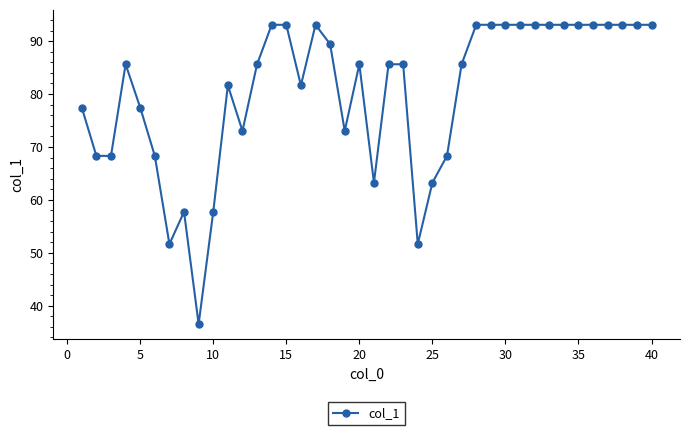

What is the sum of all values?

3212.1